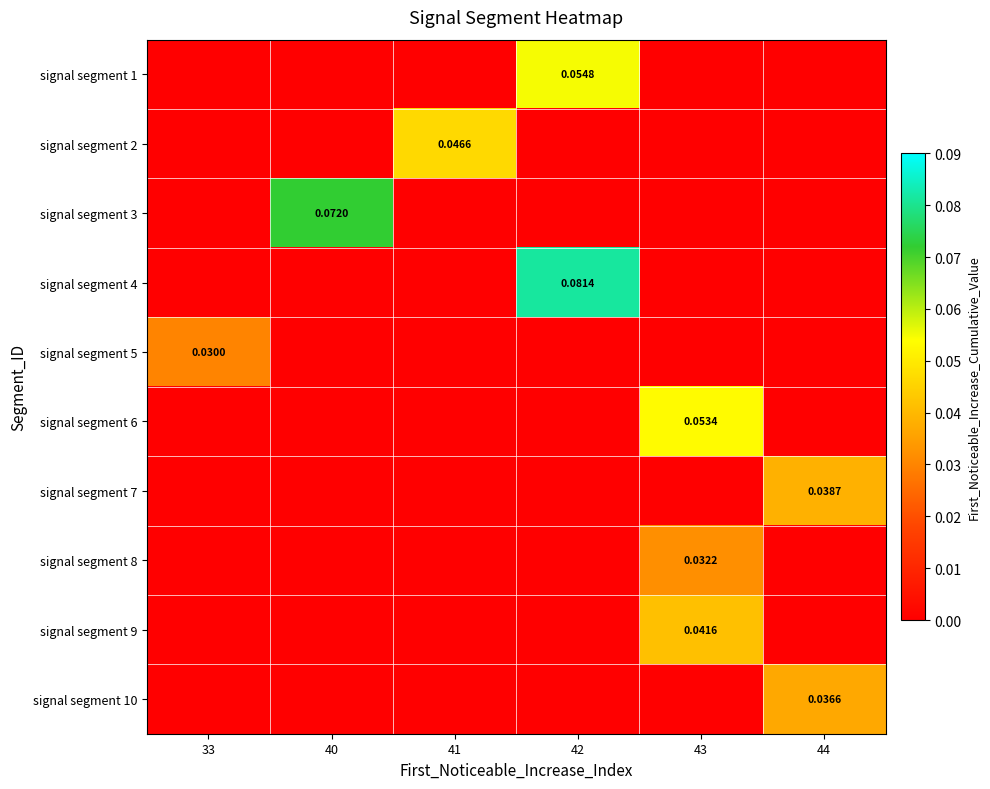

Is it true that signal segment 6 equals 0.0 at 41?

True